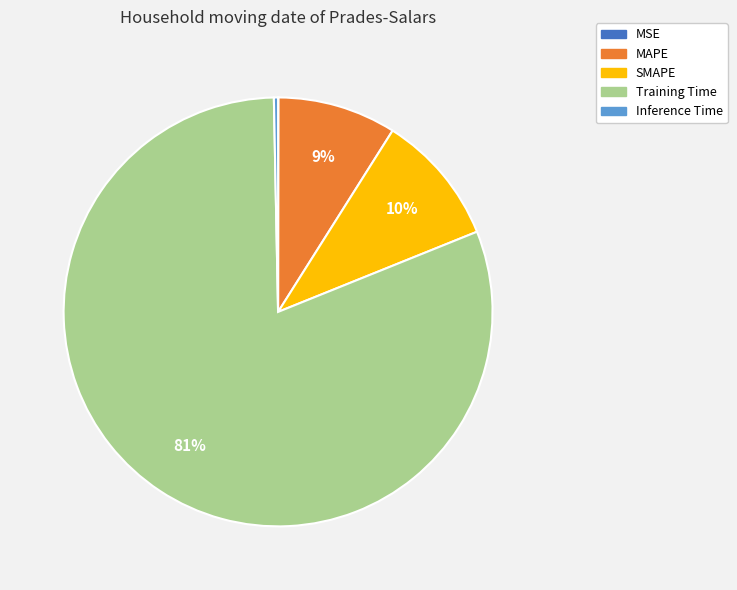

To the nearest percent, what is the difference between the Training Time and MAPE slice percentages?

72%